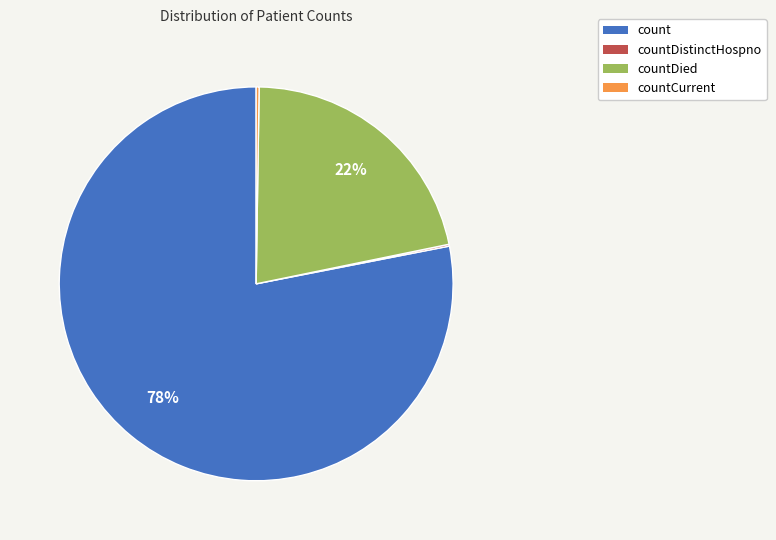

To the nearest percent, what is the combined percentage of countDied and count?

100%